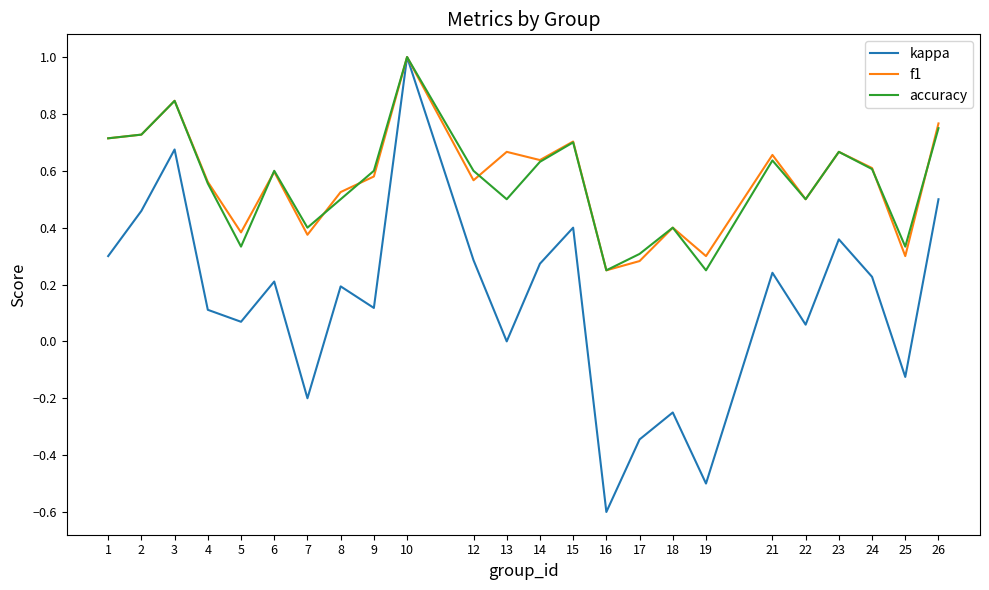

Which series has the largest range (max minus min)?

kappa